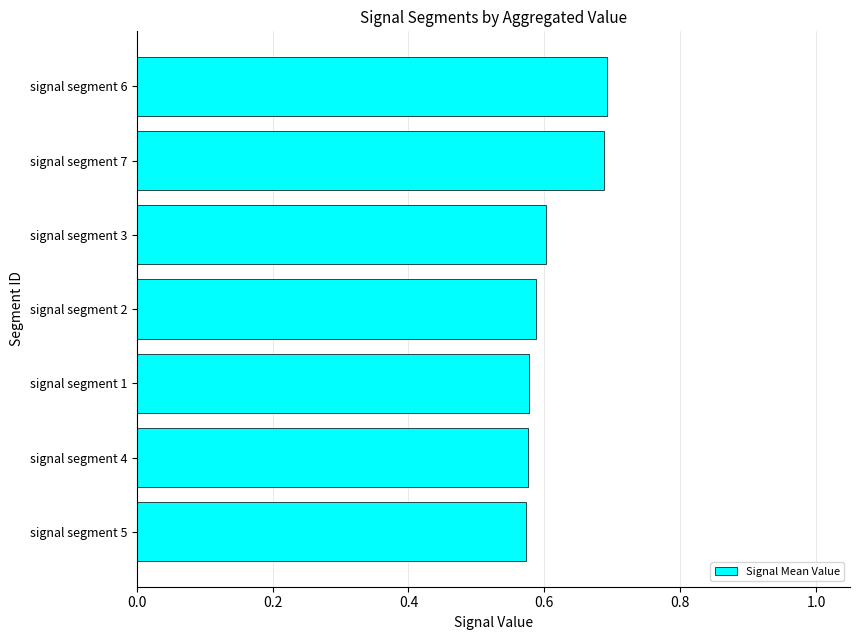

Which has a higher value, signal segment 1 or signal segment 3?

signal segment 3